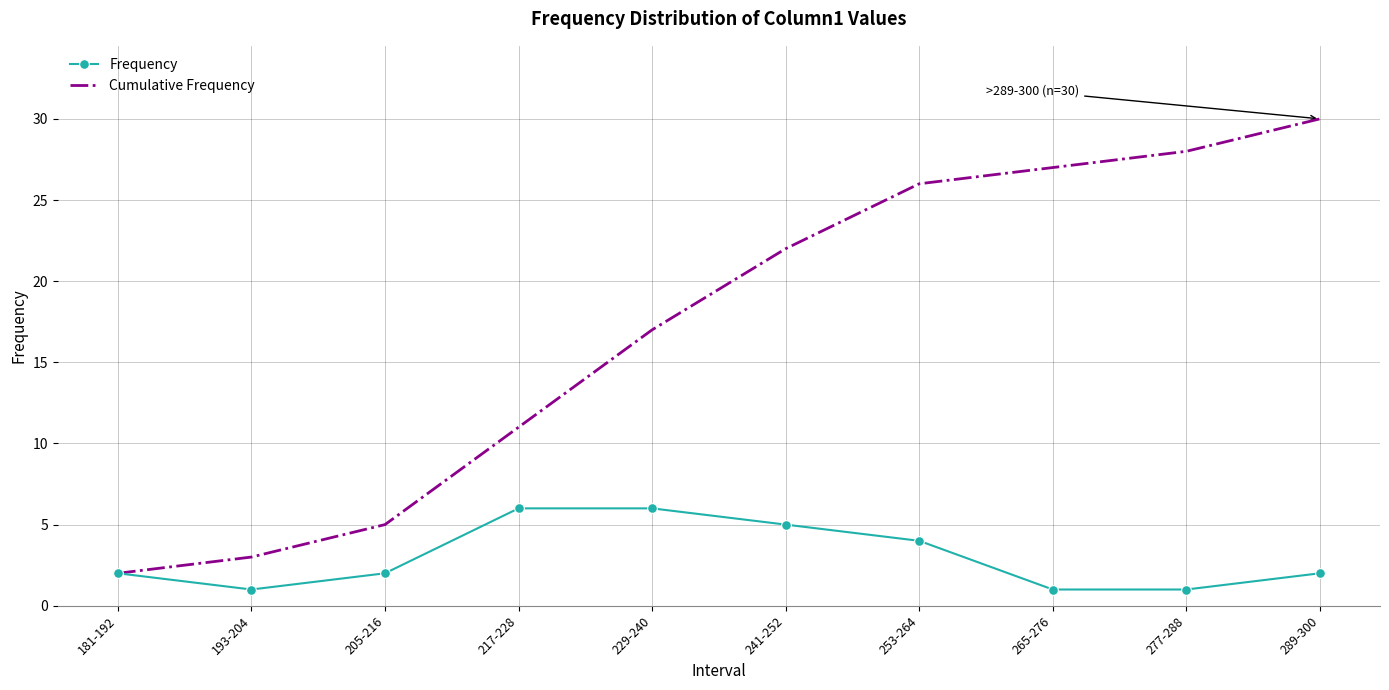

Rank the series by their average value, from highest to lowest.

Cumulative Frequency, Frequency